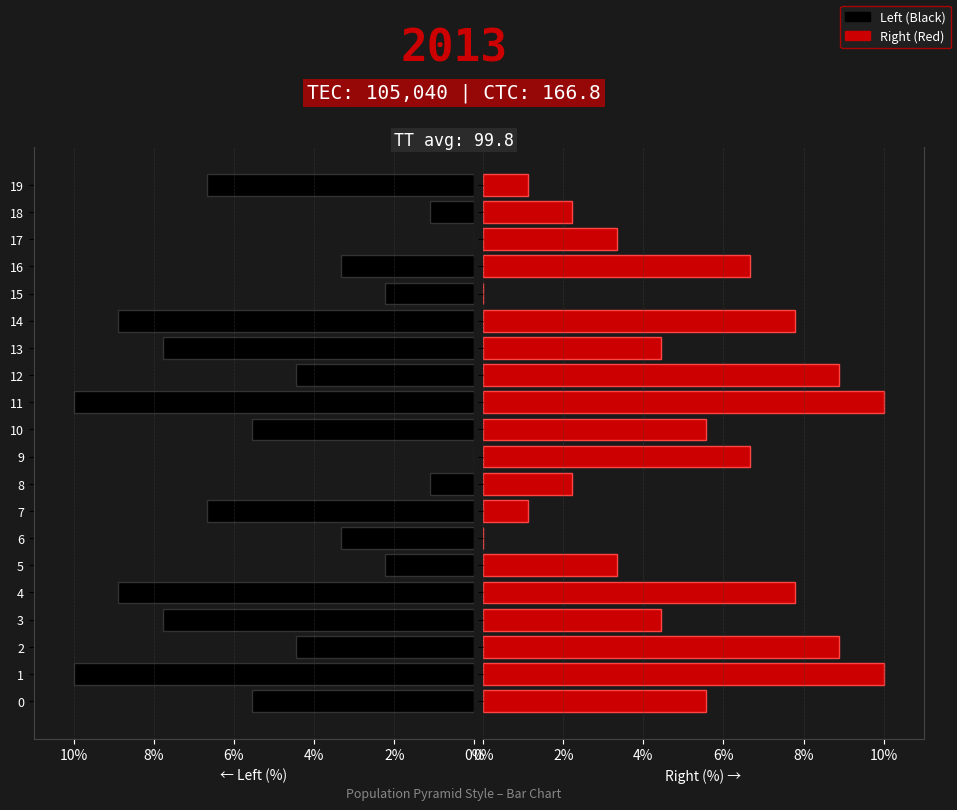

What is the greatest value displayed?

10.0